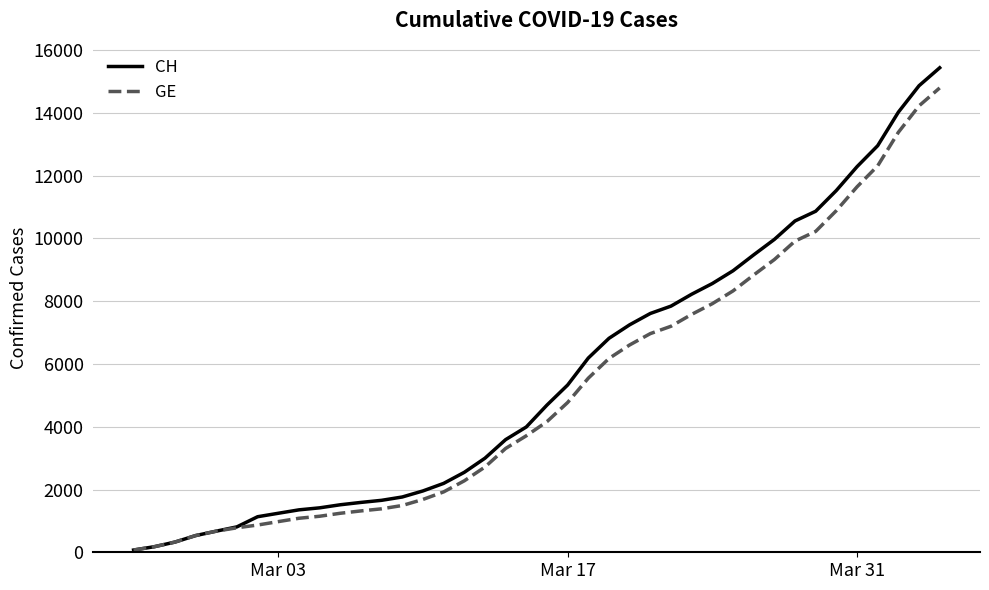

Which series has the largest range (max minus min)?

CH